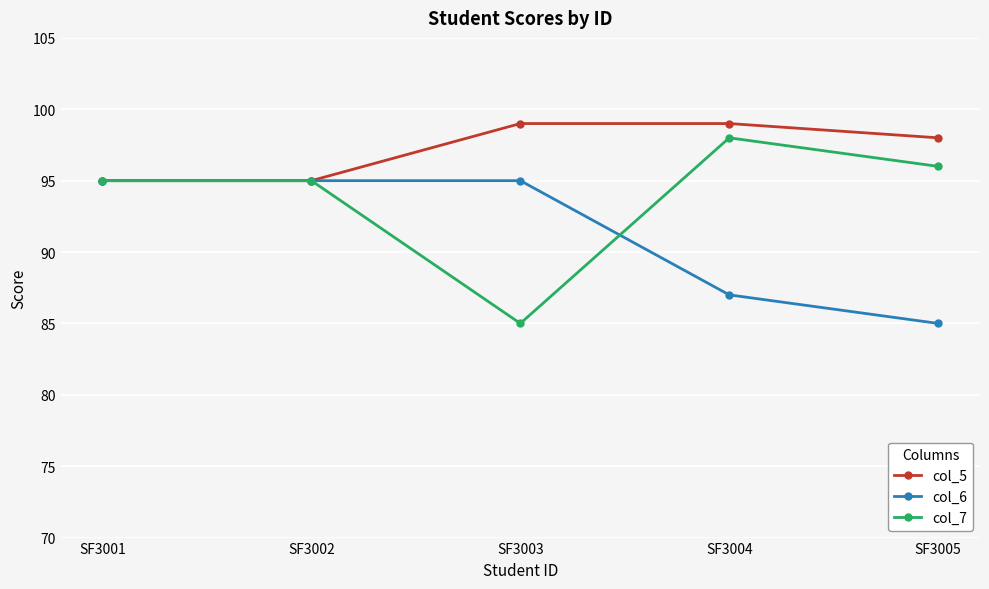

Which category has the highest value in the col_7 series?

SF3004